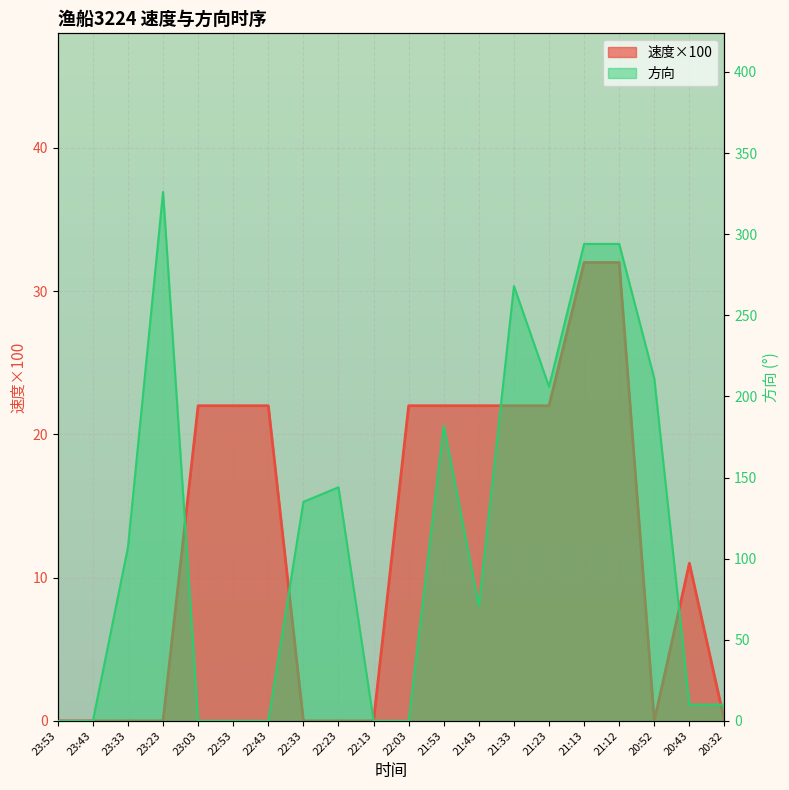

How many intersections are there between 速度 and 方向?

5